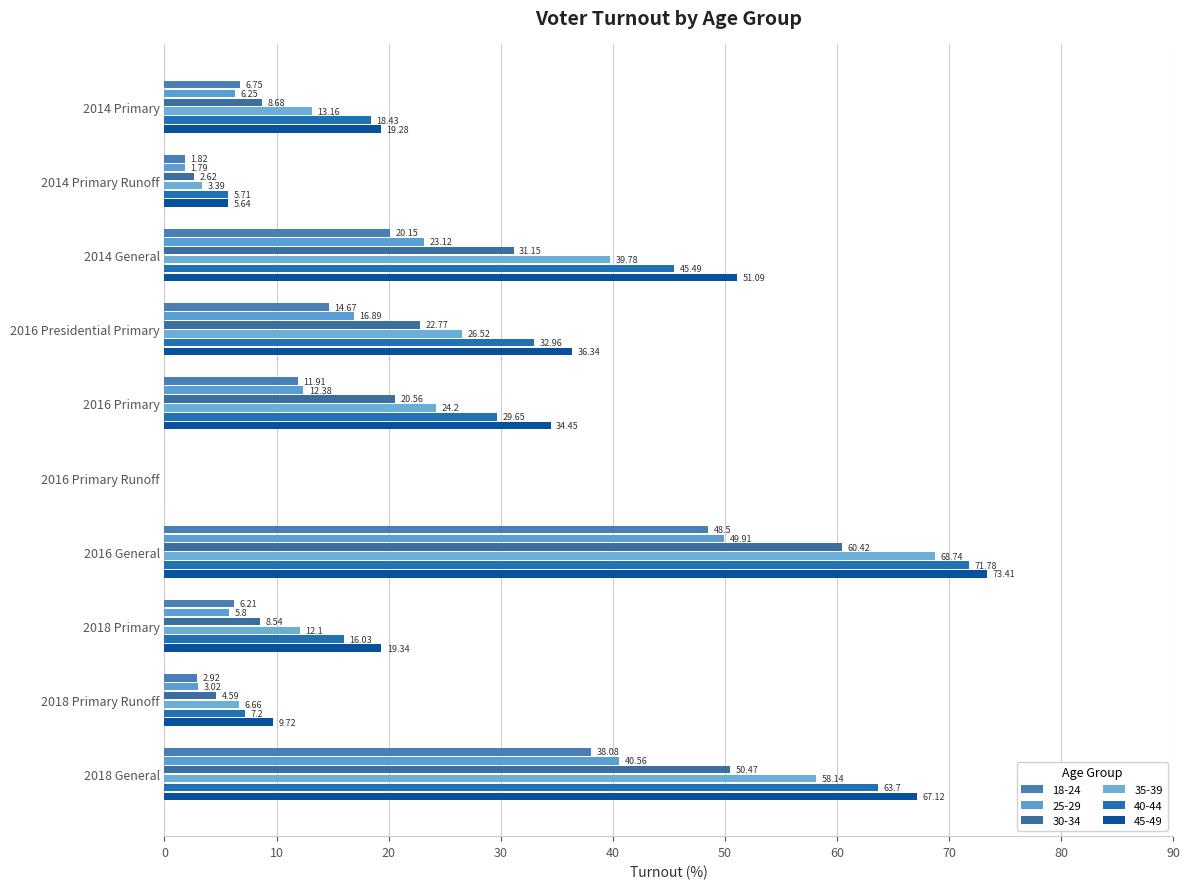

How many data points in 25-29 are above 12?

5